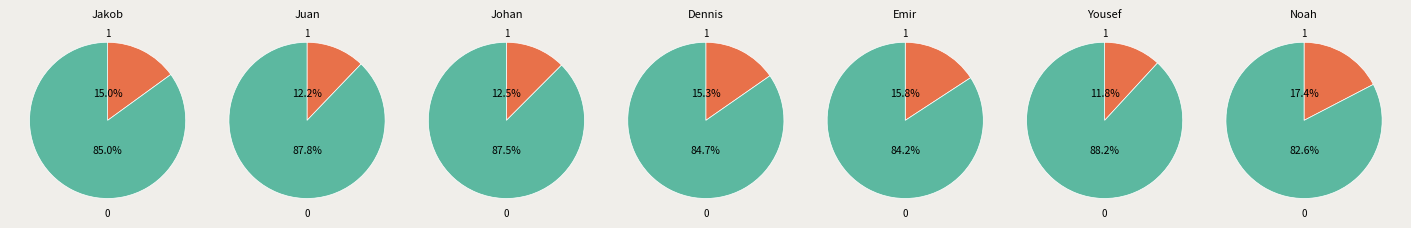

To the nearest percent, what is the difference between the Johan Can and Yousef Hashem slice percentages?

1%